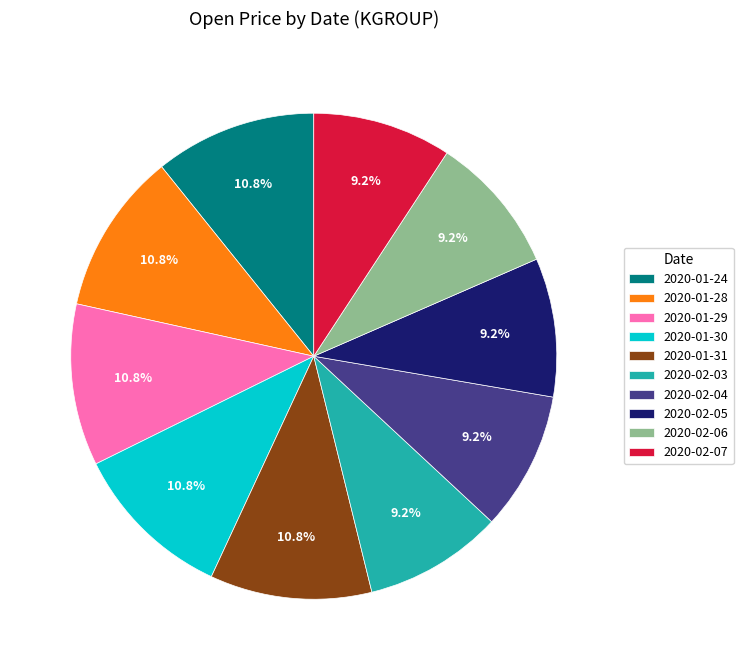

The 2020-02-07 slice represents 9% of the pie. True or false?

True